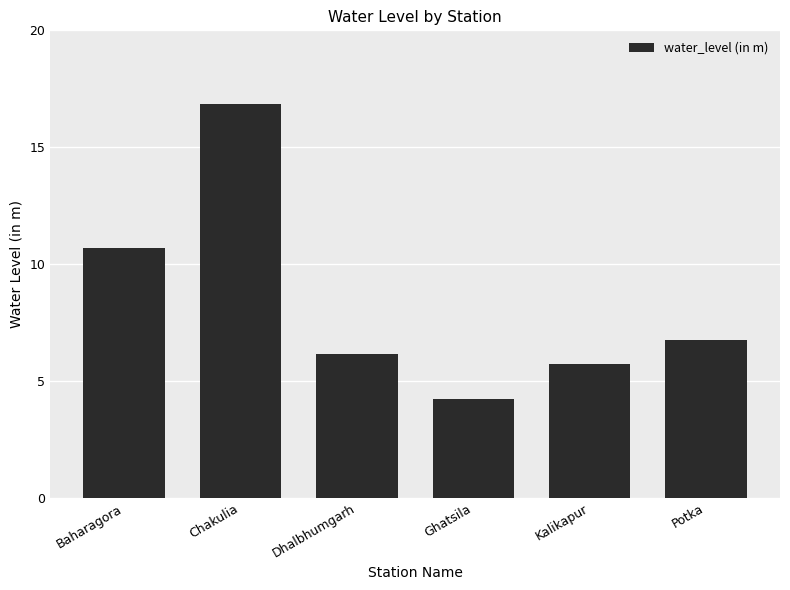

Is it true that the value at Ghatsila is 4.2?

True